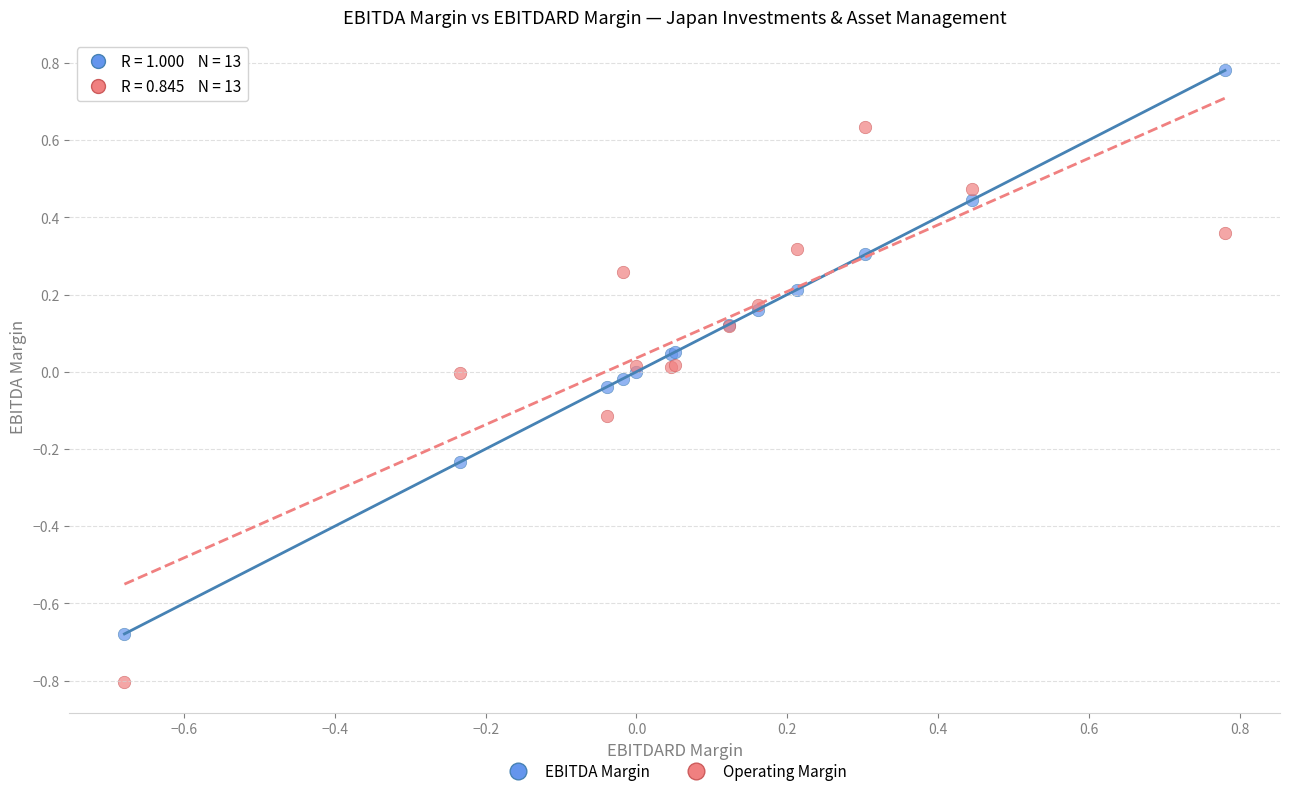

Which series contains the lowest Y value?

Operating Margin